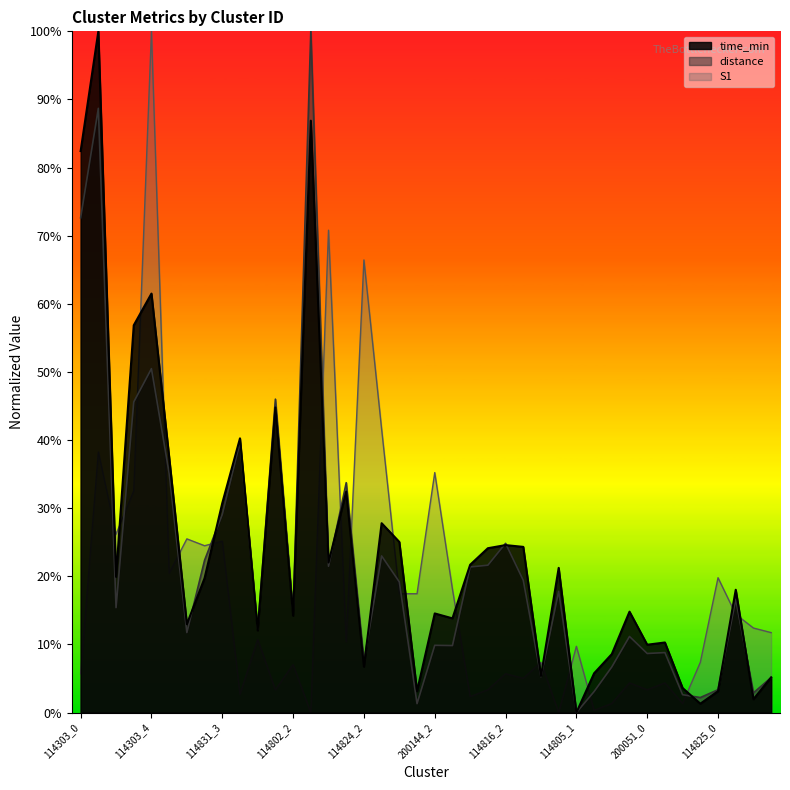

Reading right to left, transcribe all the data shown in this chart.

time_min: 0.1	0.0	0.2	0.0	0.0	0.0	0.1	0.1	0.1	0.1	0.1	0.0	0.2	0.1	0.2	0.2	0.2	0.2	0.1	0.1	0.0	0.3	0.3	0.1	0.3	0.2	0.9	0.1	0.4	0.1	0.4	0.3	0.2	0.1	0.4	0.6	0.6	0.2	1.0	0.8
distance: 0.1	0.0	0.2	0.0	0.0	0.0	0.1	0.1	0.1	0.1	0.0	0.0	0.2	0.1	0.2	0.2	0.2	0.2	0.1	0.1	0.0	0.2	0.2	0.1	0.3	0.2	1.0	0.1	0.5	0.1	0.4	0.3	0.2	0.1	0.4	0.5	0.5	0.2	0.9	0.7
S1: 0.1	0.1	0.1	0.2	0.1	0.0	0.0	0.0	0.0	0.0	0.0	0.1	0.0	0.1	0.1	0.1	0.0	0.0	0.2	0.4	0.2	0.2	0.4	0.7	0.1	0.7	0.0	0.1	0.0	0.1	0.0	0.3	0.2	0.3	0.2	1.0	0.3	0.3	0.4	0.1